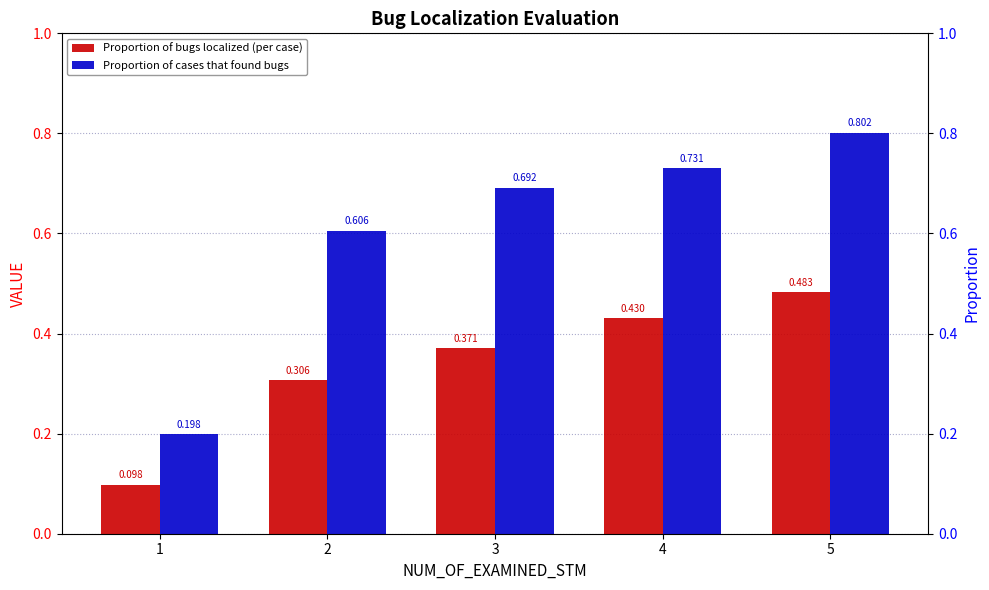

What is the greatest value displayed?

0.8